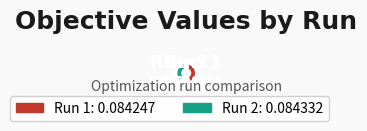

Count the number of slices in the pie.

2